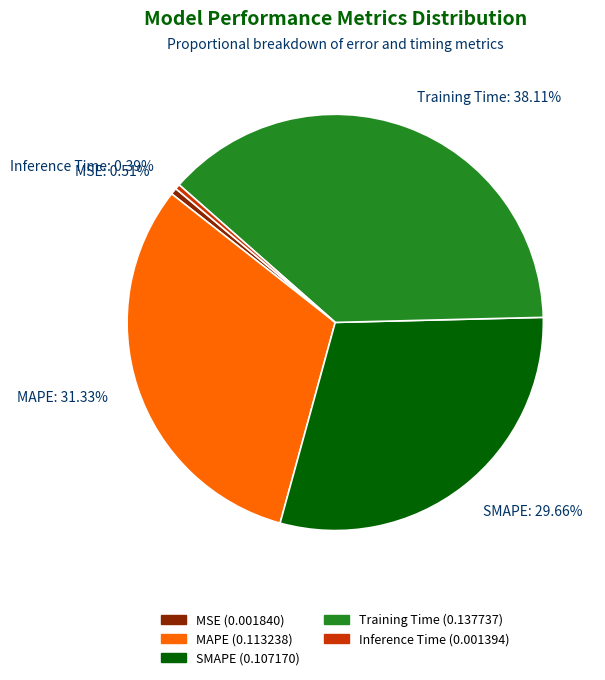

Is it true that SMAPE is 30% of the pie?

True